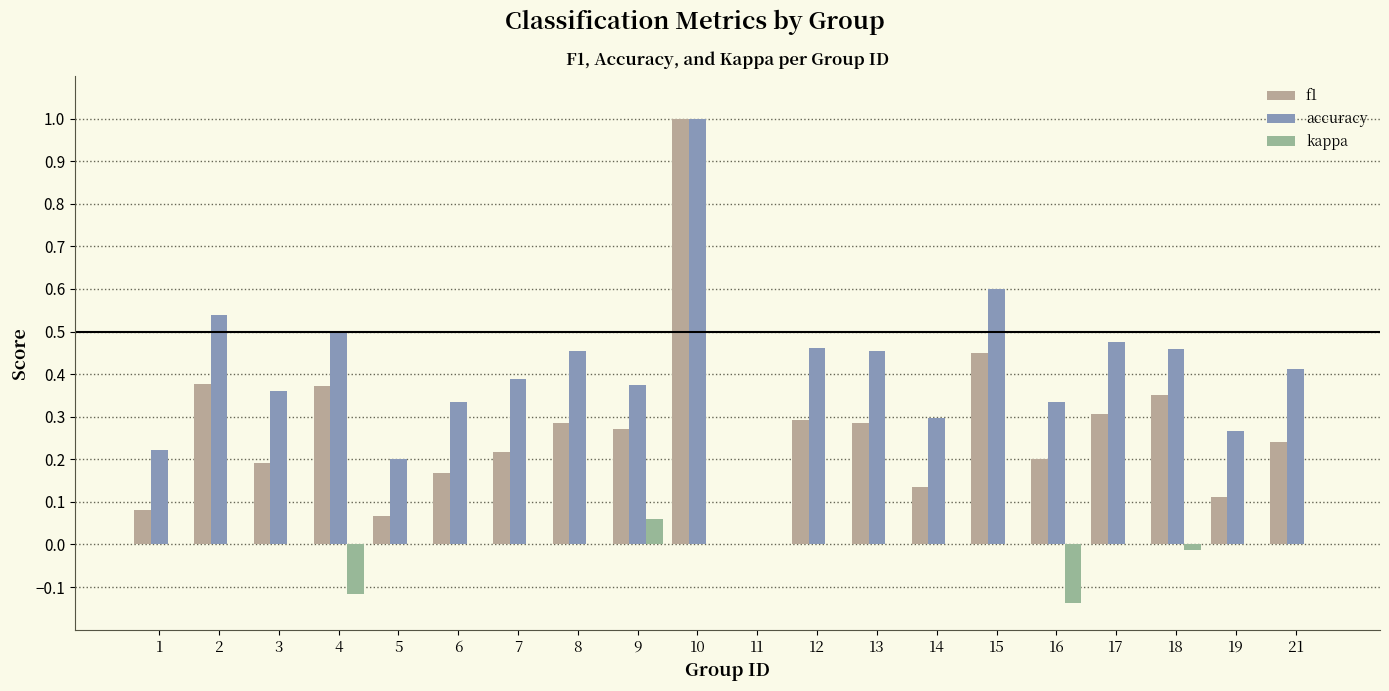

What is the greatest value displayed?

1.0